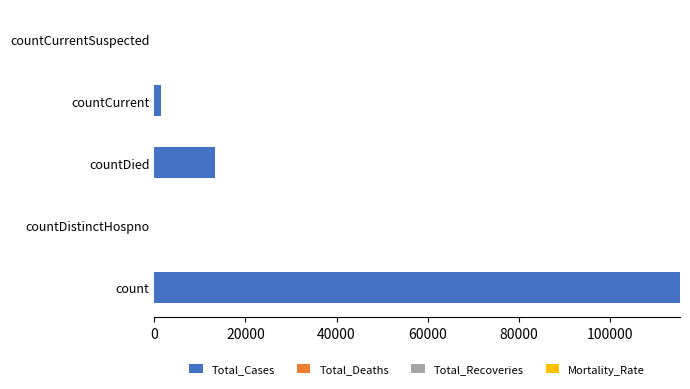

Reading top to bottom, transcribe all the data shown in this chart.

countCurrentSuspected=0	countCurrent=1383	countDied=13343	countDistinctHospno=0	count=115379